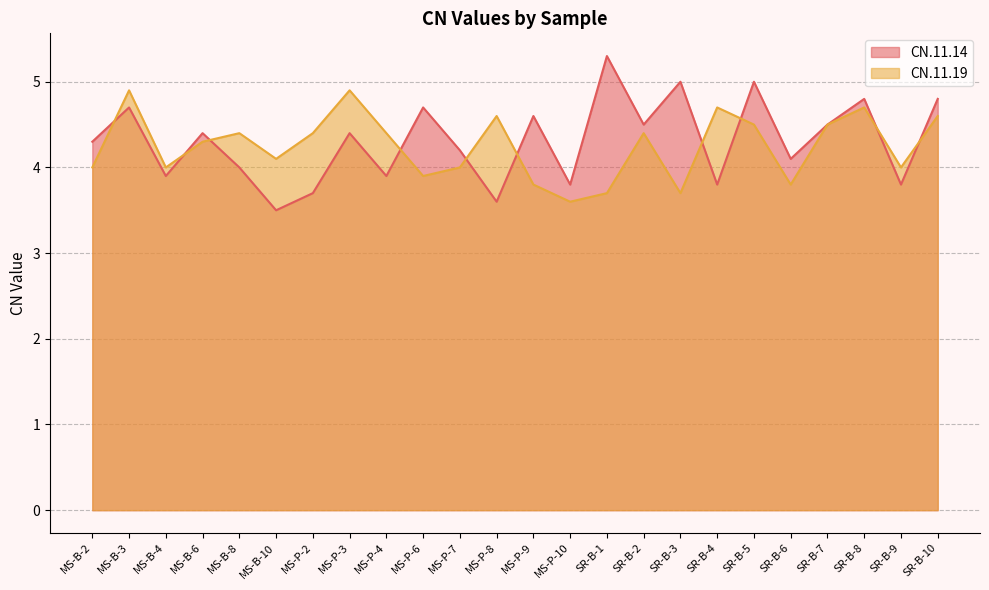

Where does the CN.11.19 series first go above 4?

MS-B-3